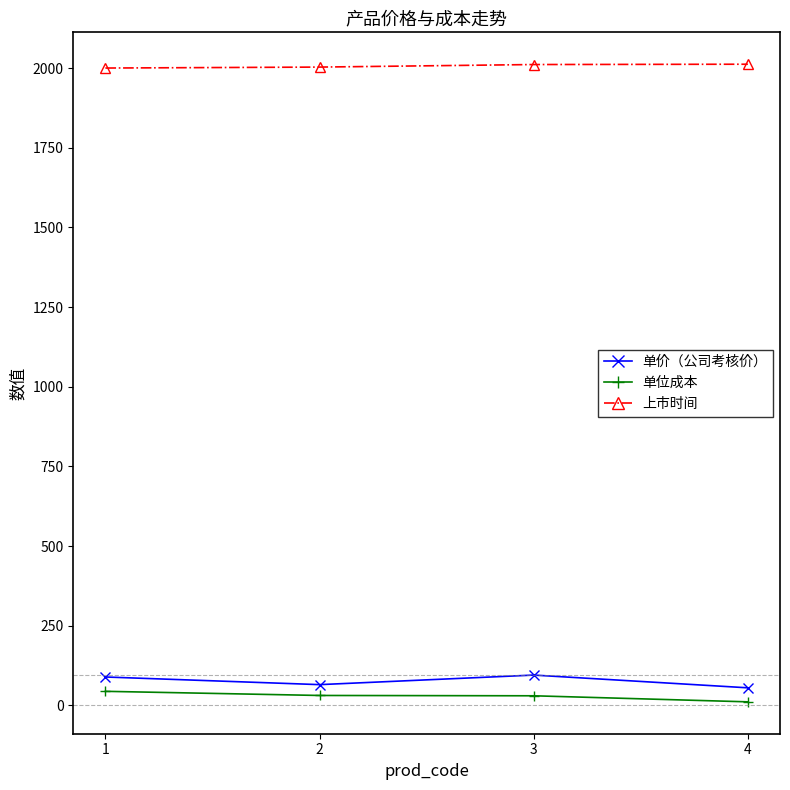

True or false: 单价（公司考核价） and 单位成本 cross at least once.

False